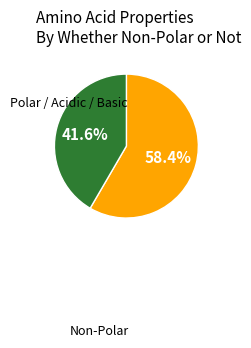

Does any single category account for the majority?

Yes